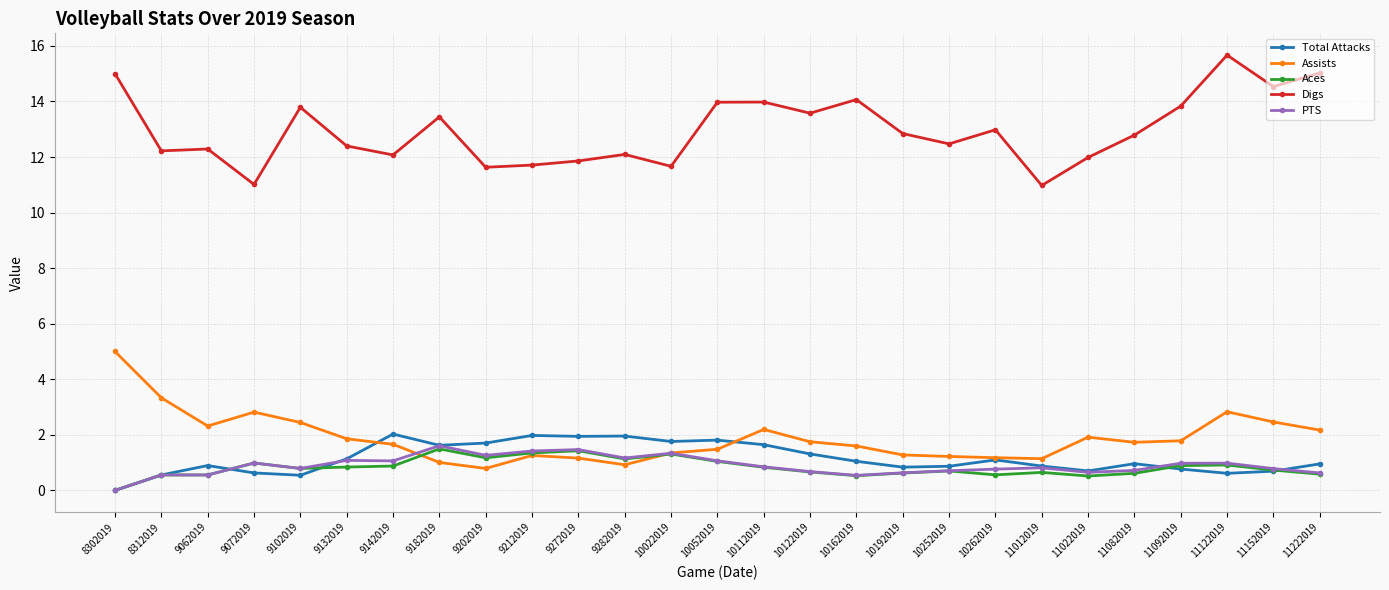

What is the difference between the highest and lowest values at 9142019?

11.2